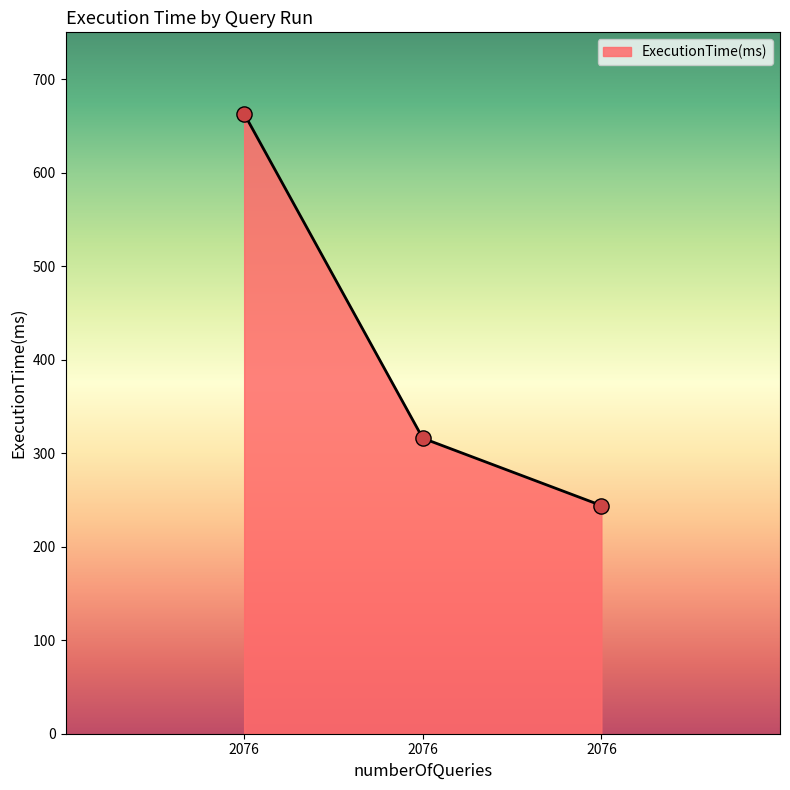

What is the change in value from 2076 to 2076?

-419